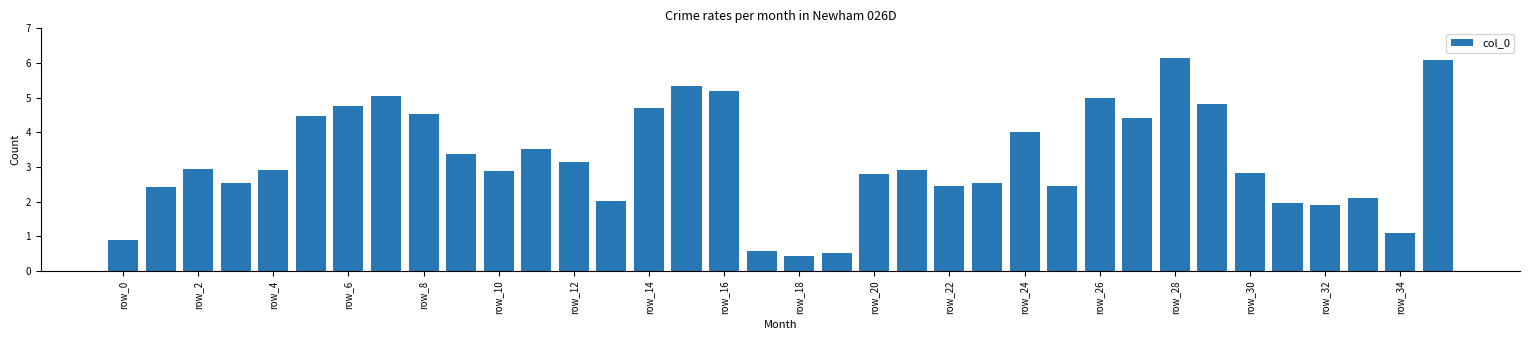

What is the value of the 32nd bar from the left?

2.0